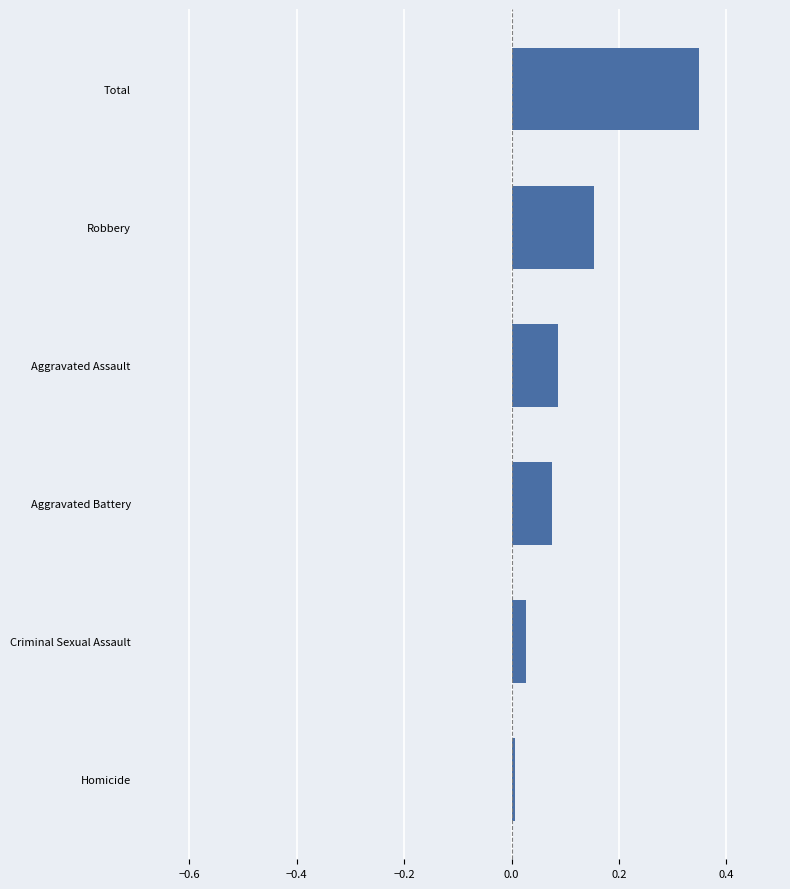

At which category does the chart reach its peak across all series?

Total